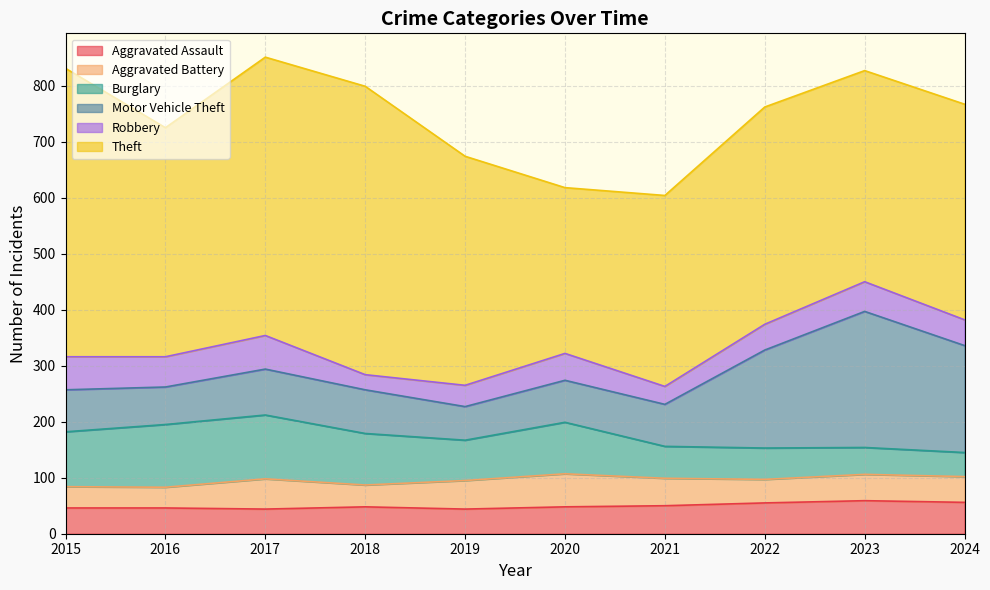

At how many categories does at least one series exceed 148?

10